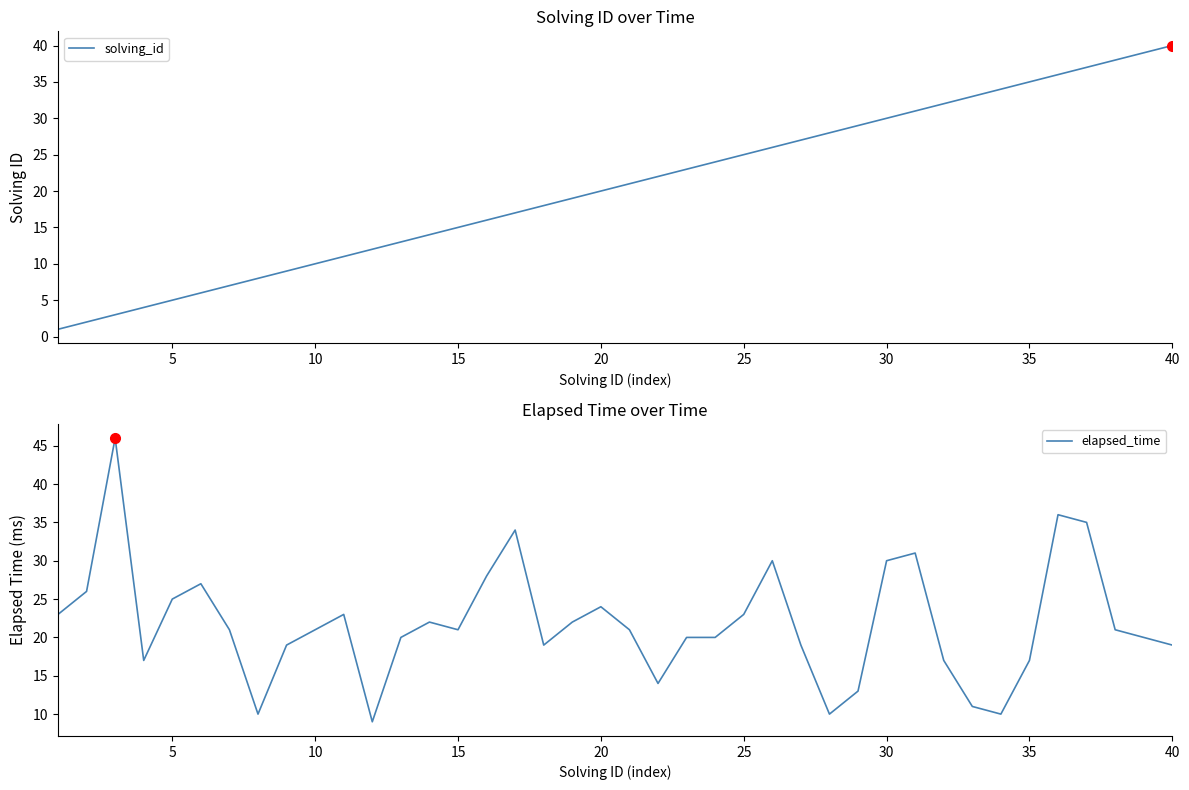

What are all the series names shown in the legend?

solving_id, elapsed_time